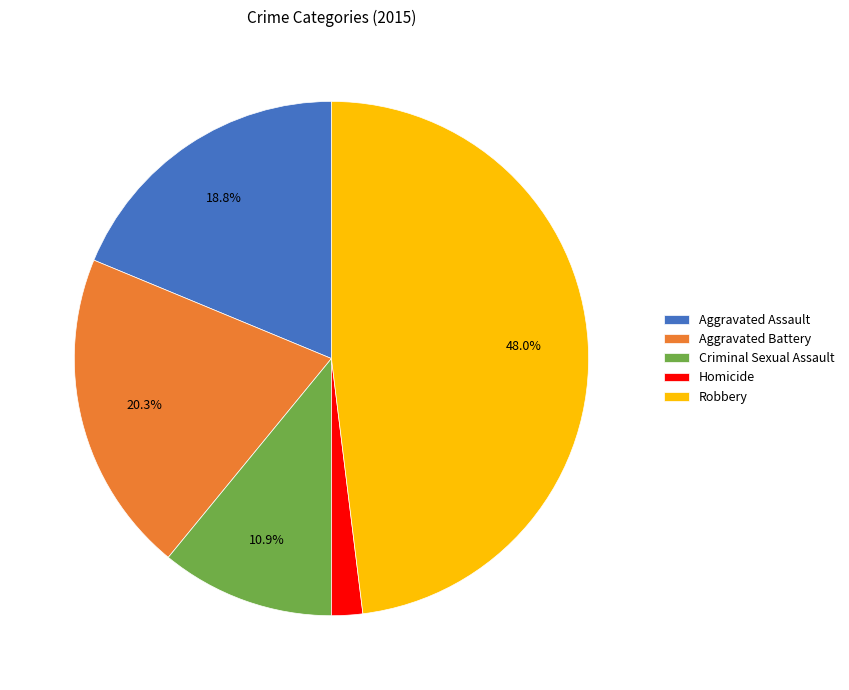

Does Aggravated Battery represent more than half of the total?

No